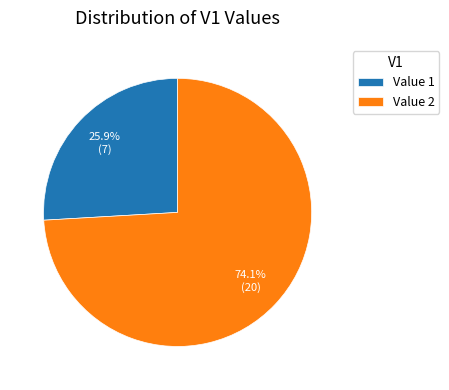

To the nearest percent, what is the difference between the largest and smallest slice percentages?

48%